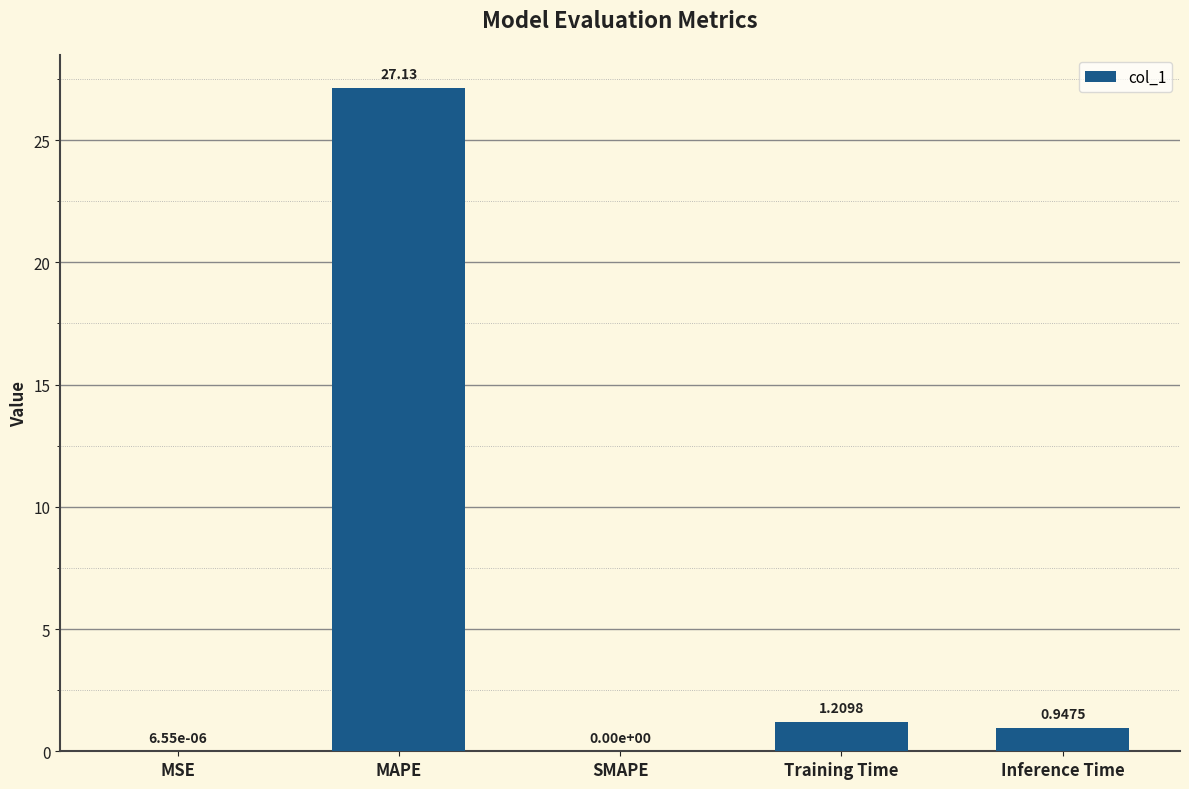

What is the change in value from SMAPE to Inference Time?

+0.9